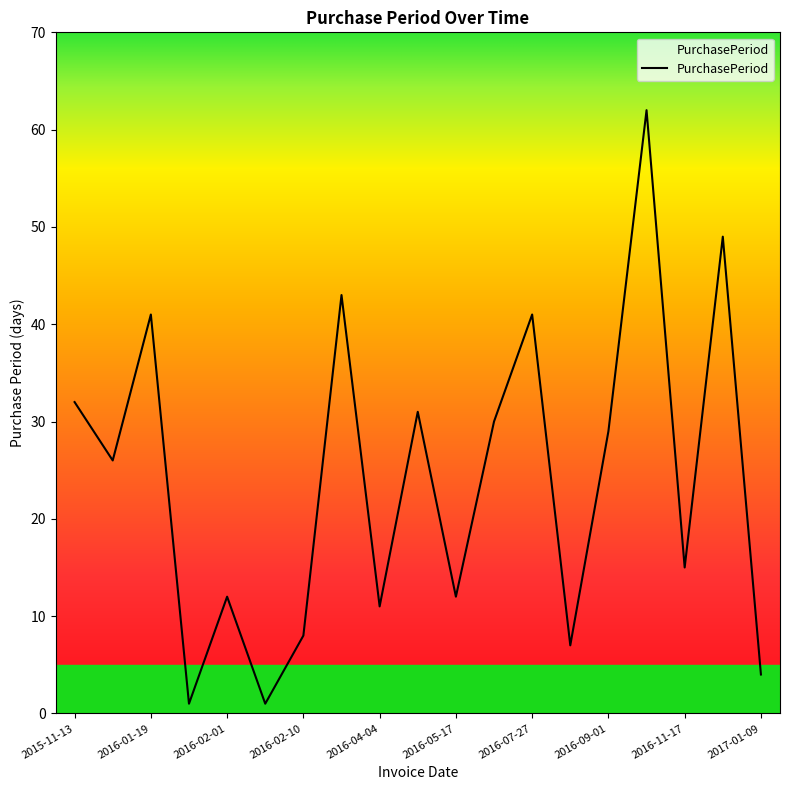

What is the greatest value displayed?

62